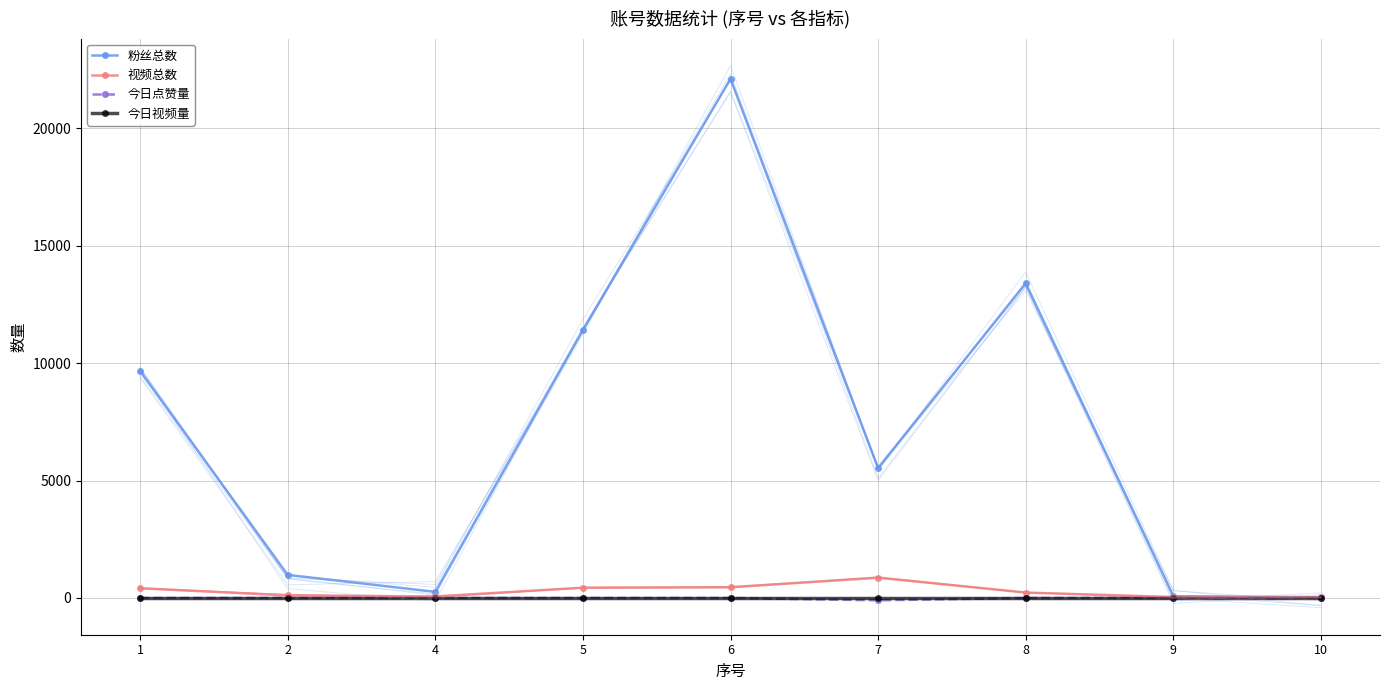

What are all the series names shown in the legend?

粉丝总数, 视频总数, 今日点赞量, 今日视频量